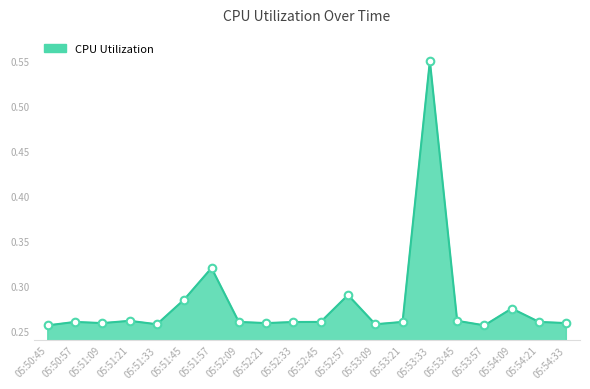

What is the change in value from 05:53:09 to 05:54:21?

+0.0